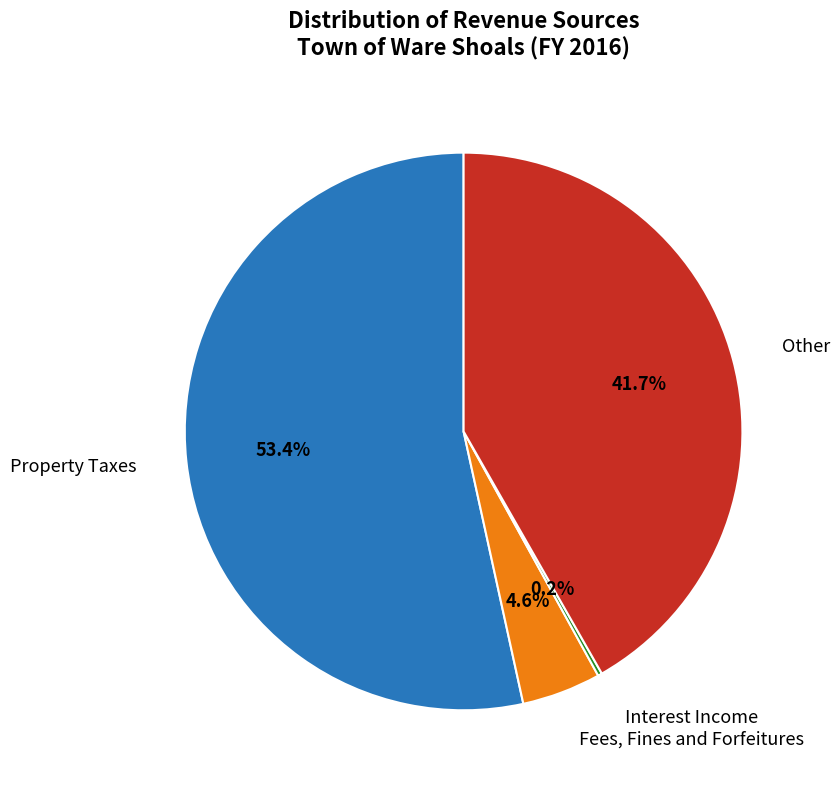

Which category has the biggest portion of the pie?

Property Taxes